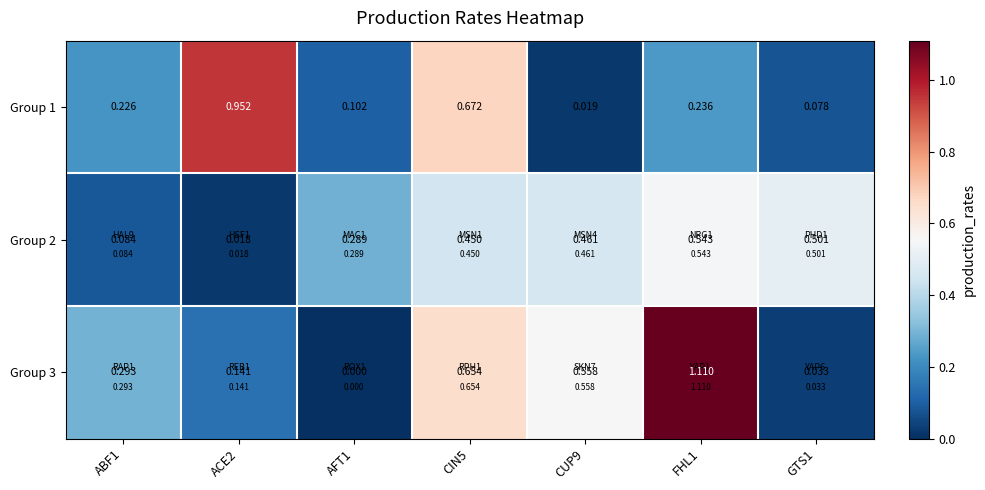

Is the value of Group 1 at ABF1 greater than the value of Group 2 at FHL1?

No